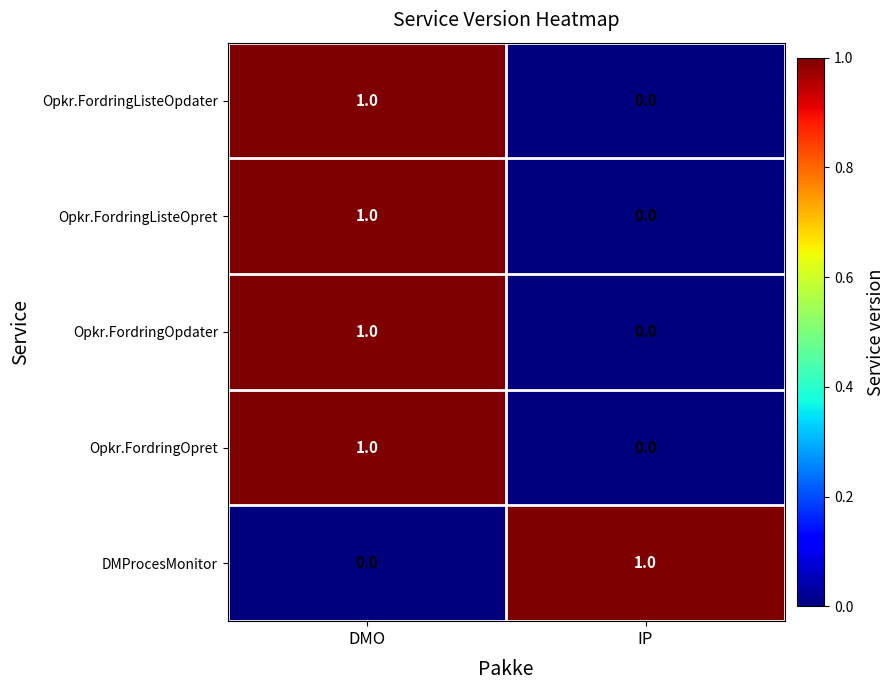

At which label is Opkr.FordringOpdater closest to 0?

IP